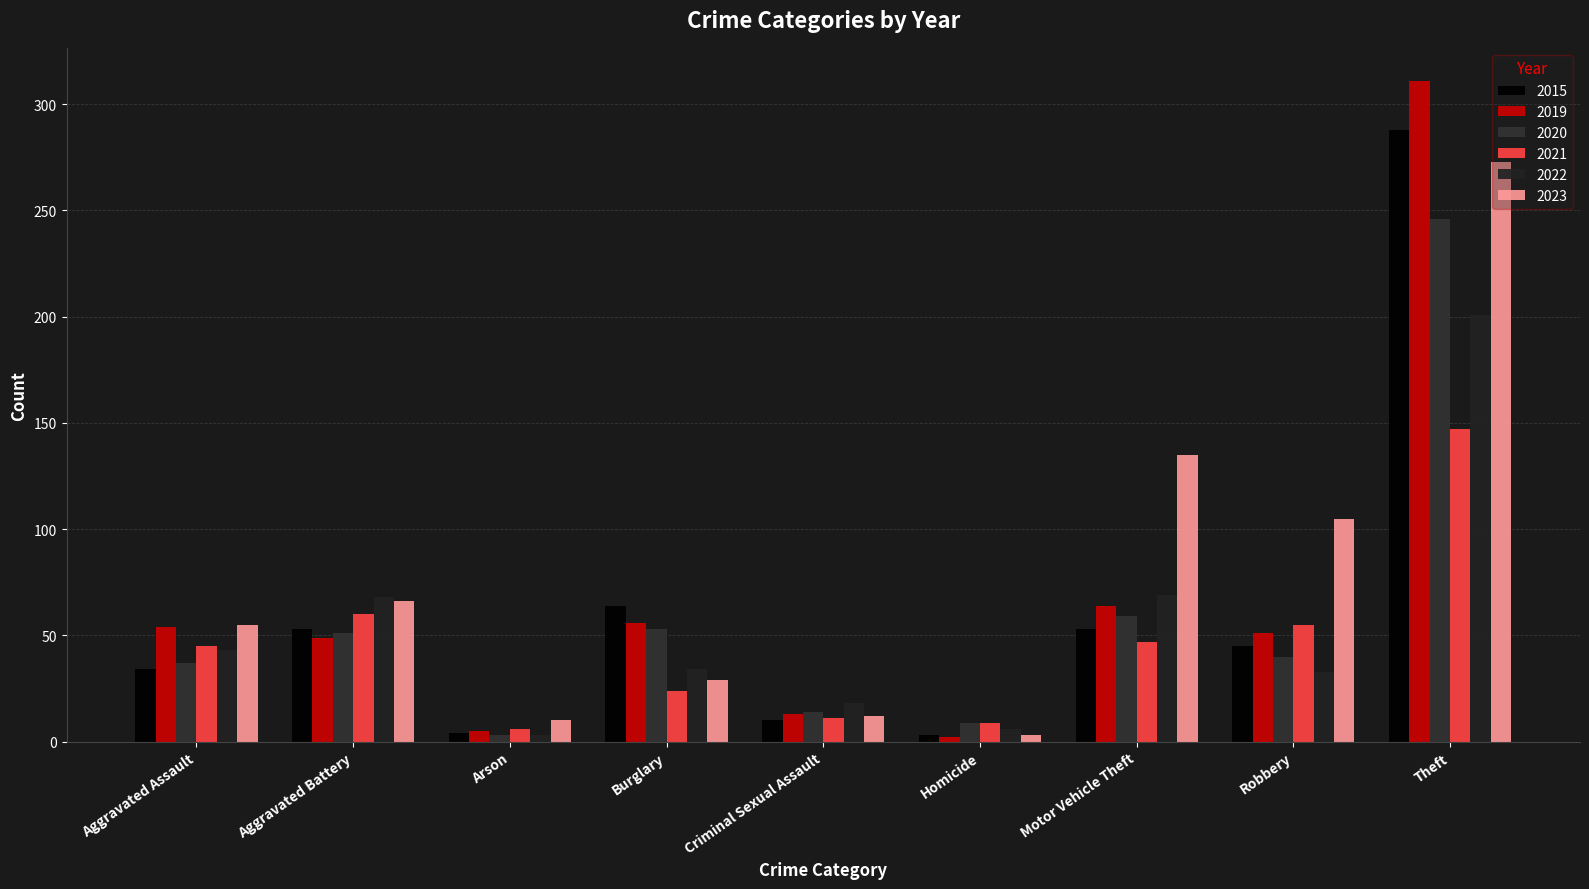

What is the label of the 9th bar from the left?

Theft